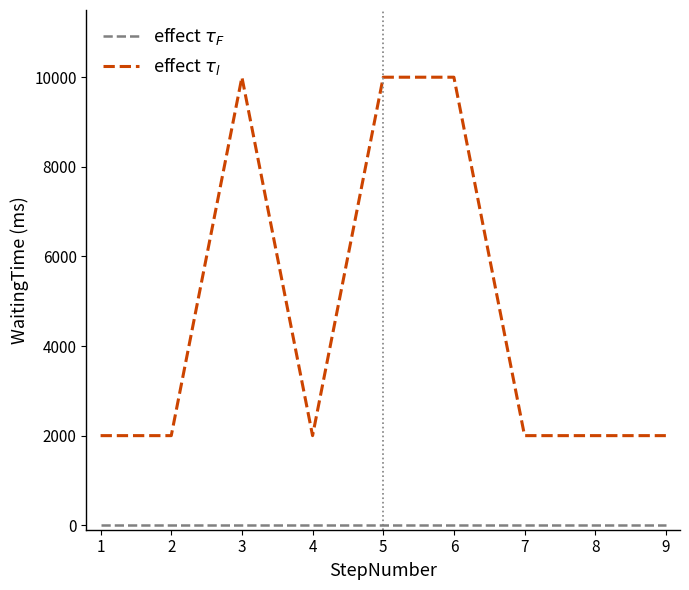

What is the greatest value displayed?

10000